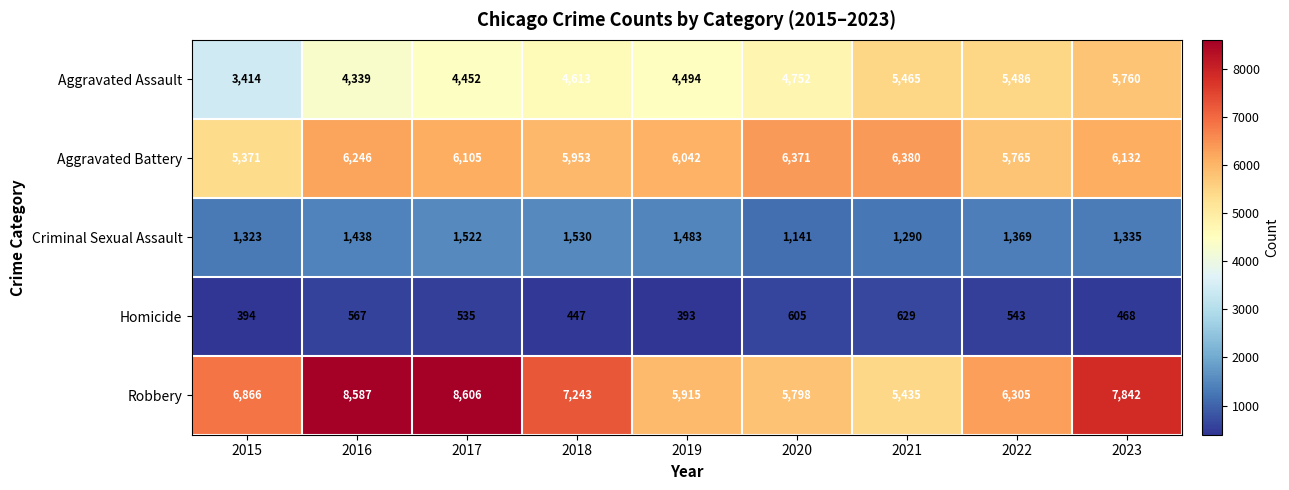

What is the greatest value displayed?

8606